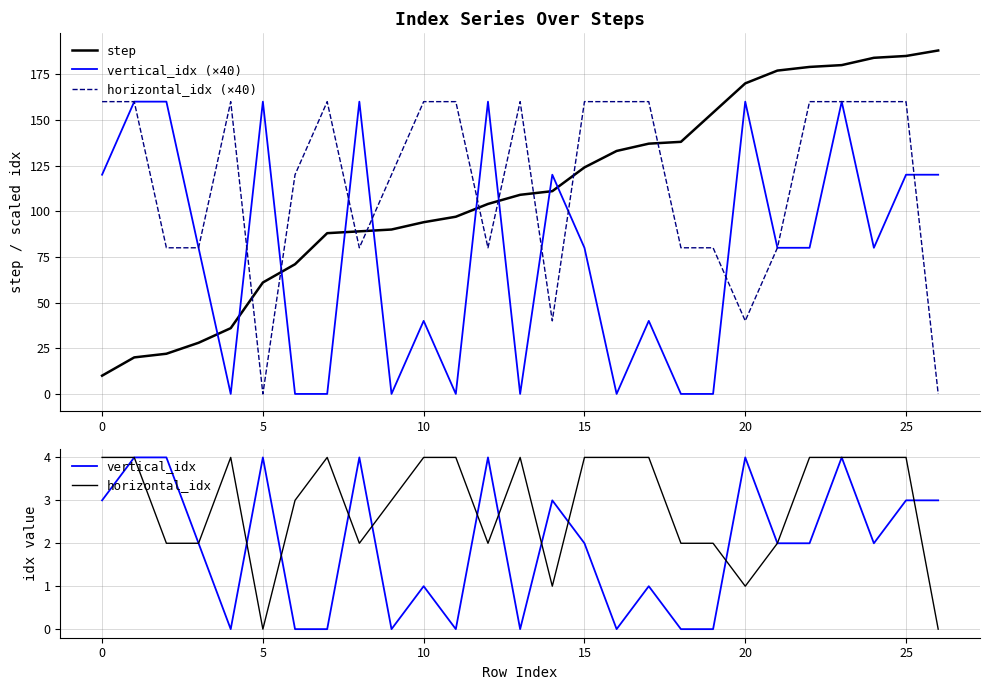

True or false: horizontal_idx has a value of 2 at 18.

True